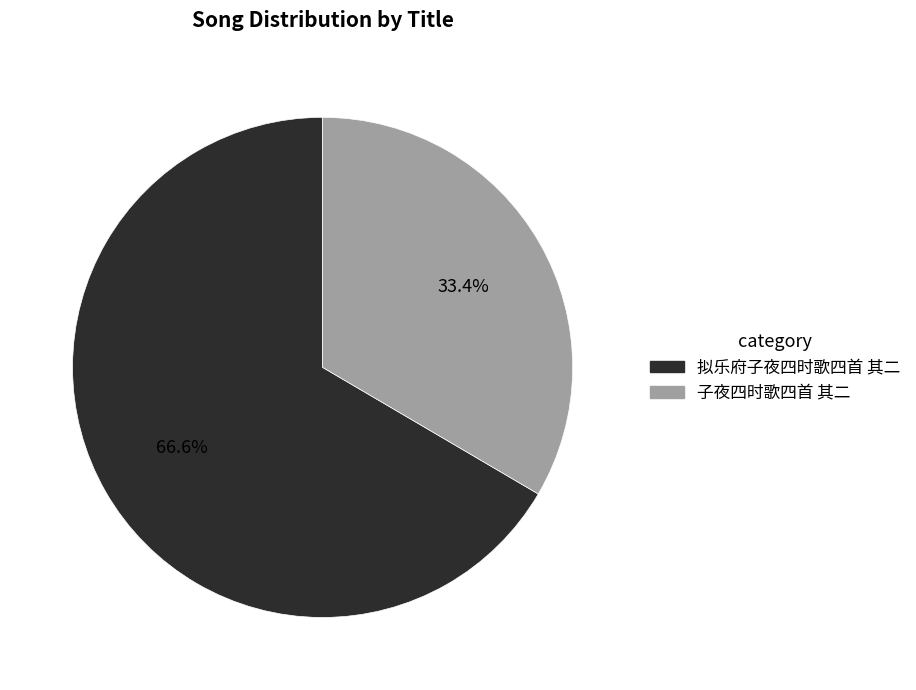

Which category has the biggest portion of the pie?

拟乐府子夜四时歌四首 其二